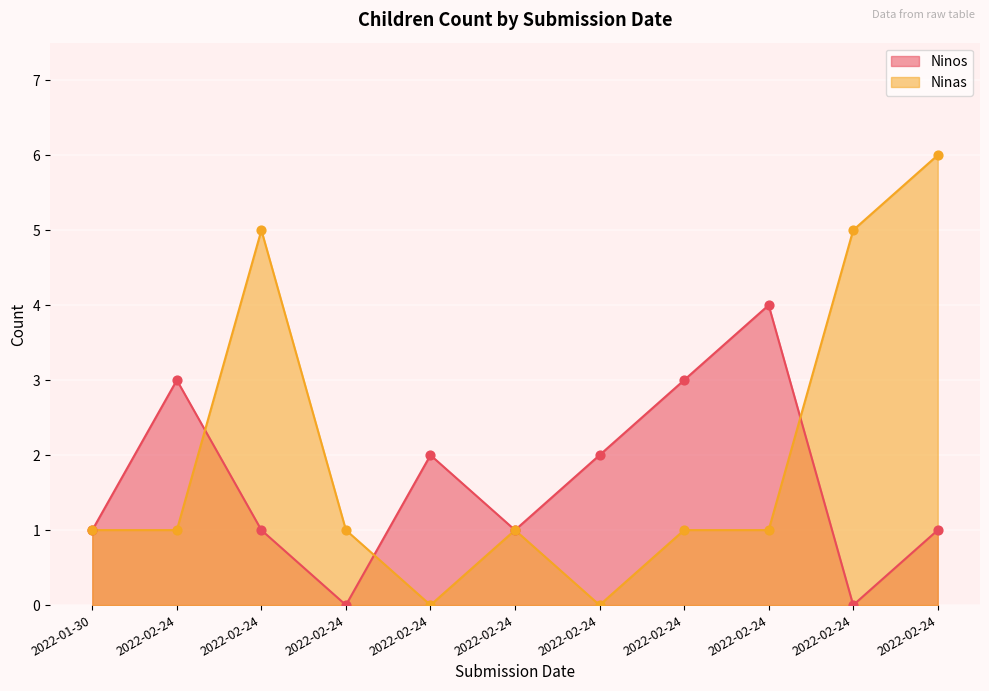

Which series has the largest total across all categories?

Ninas